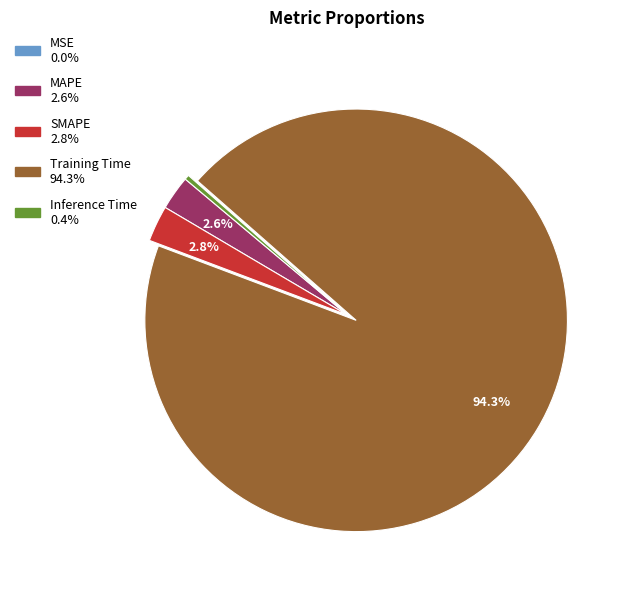

How much of the chart is everything except MAPE?

97.4%